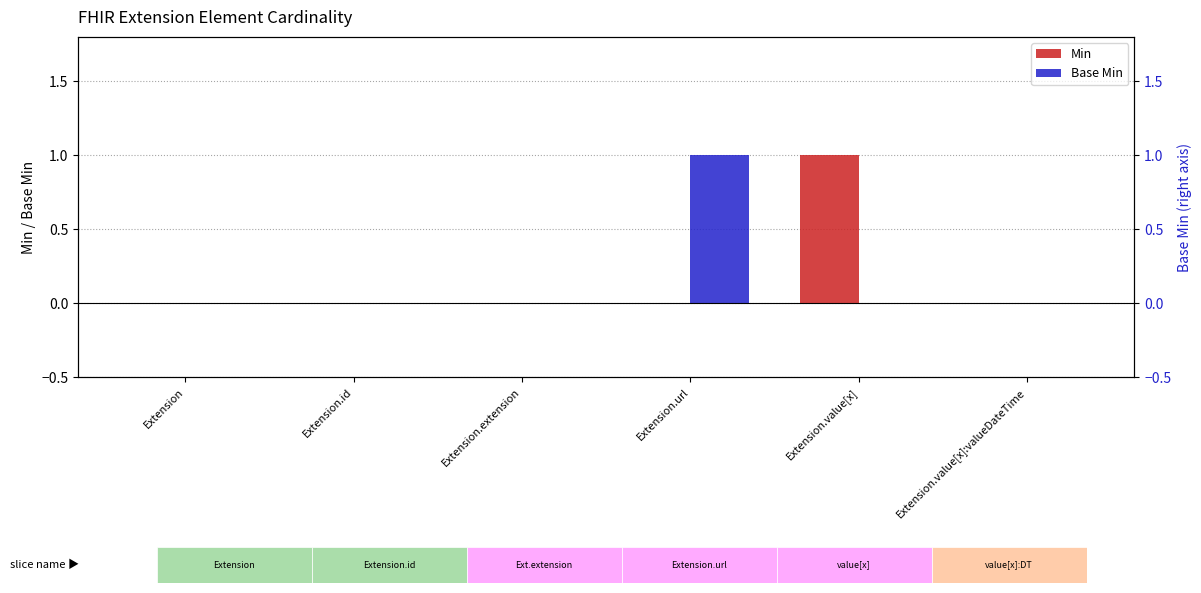

Which has a higher value, Extension.extension or Extension.value[x]:valueDateTime?

Extension.extension